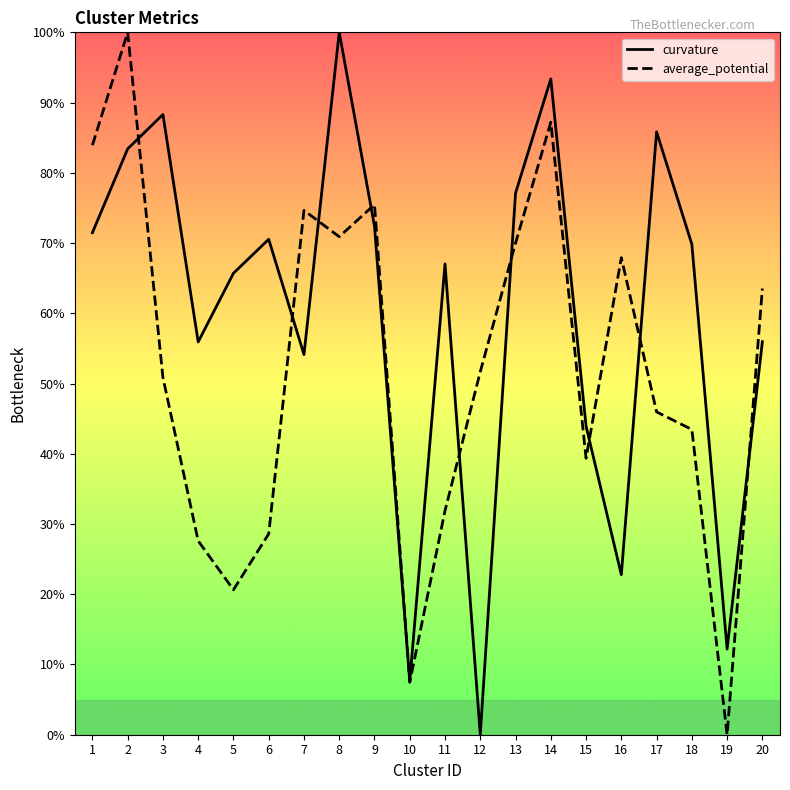

At which category does curvature reach its first local peak?

3